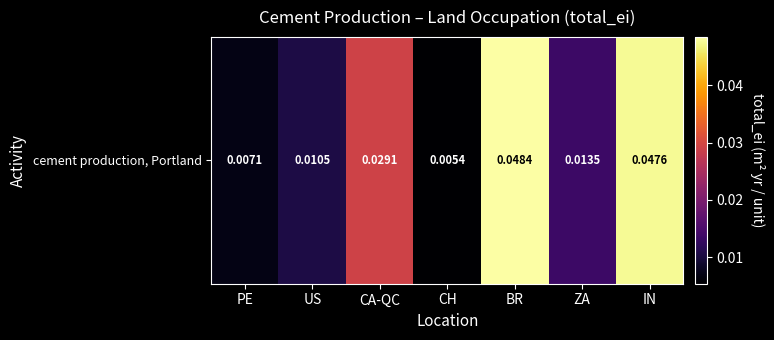

Rank the categories by value from lowest to highest.

CH, PE, US, ZA, CA-QC, IN, BR